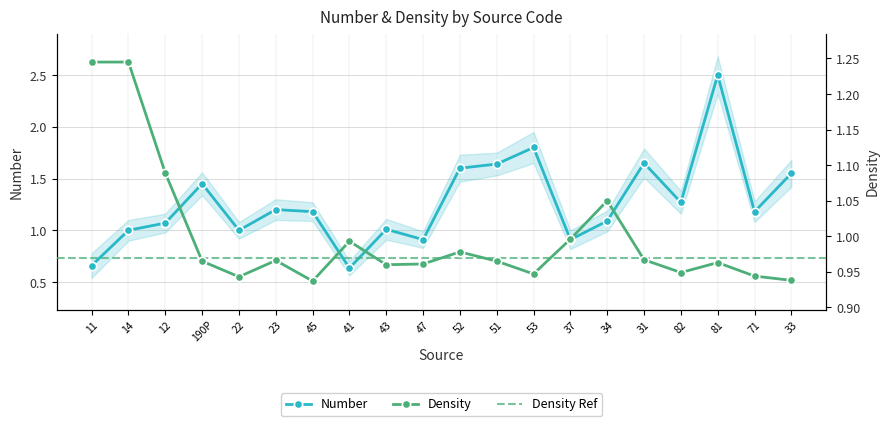

What is the sum of the density values at 71 and 11?

2.2